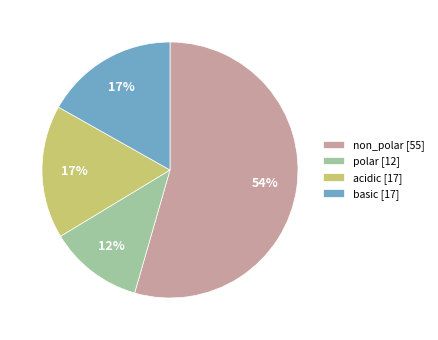

What is the ratio of the value at polar to the value at non_polar?

0.2